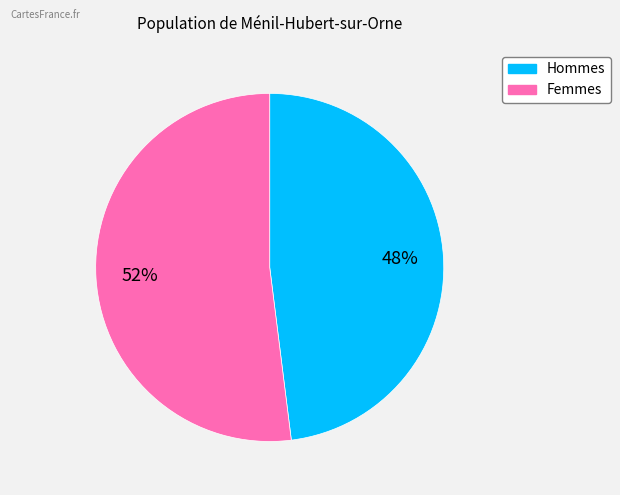

To the nearest percent, what is the difference between the largest and smallest slice percentages?

4%